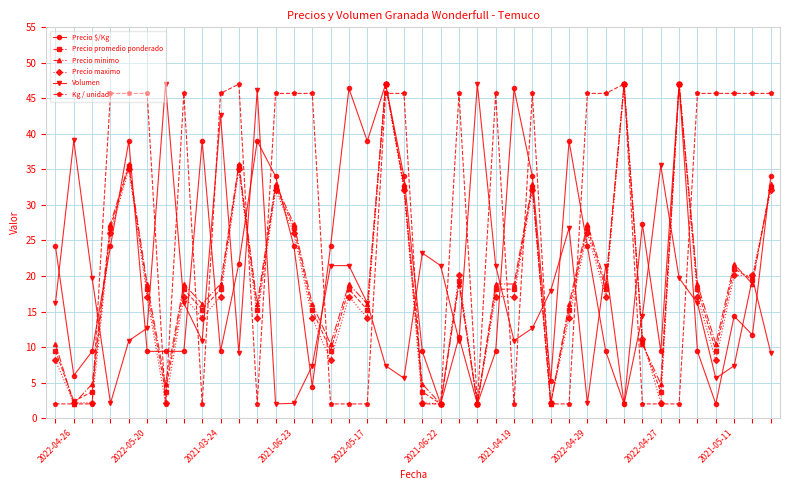

Does the chart have visible grid lines?

Yes